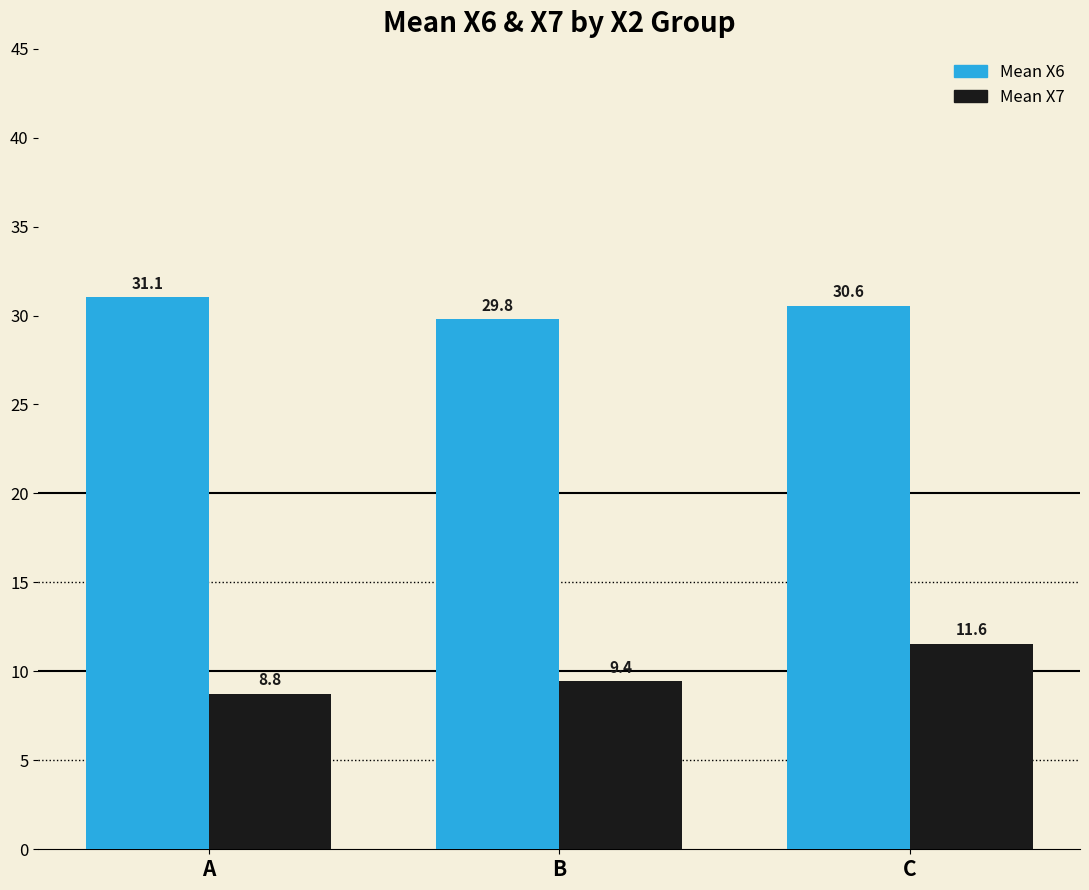

Count the number of categories in the chart.

3